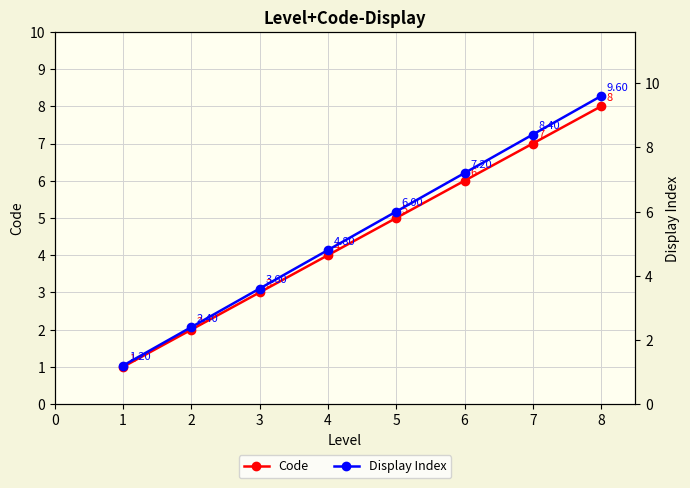

What is the value of the Code point at the 6th from the left?

6